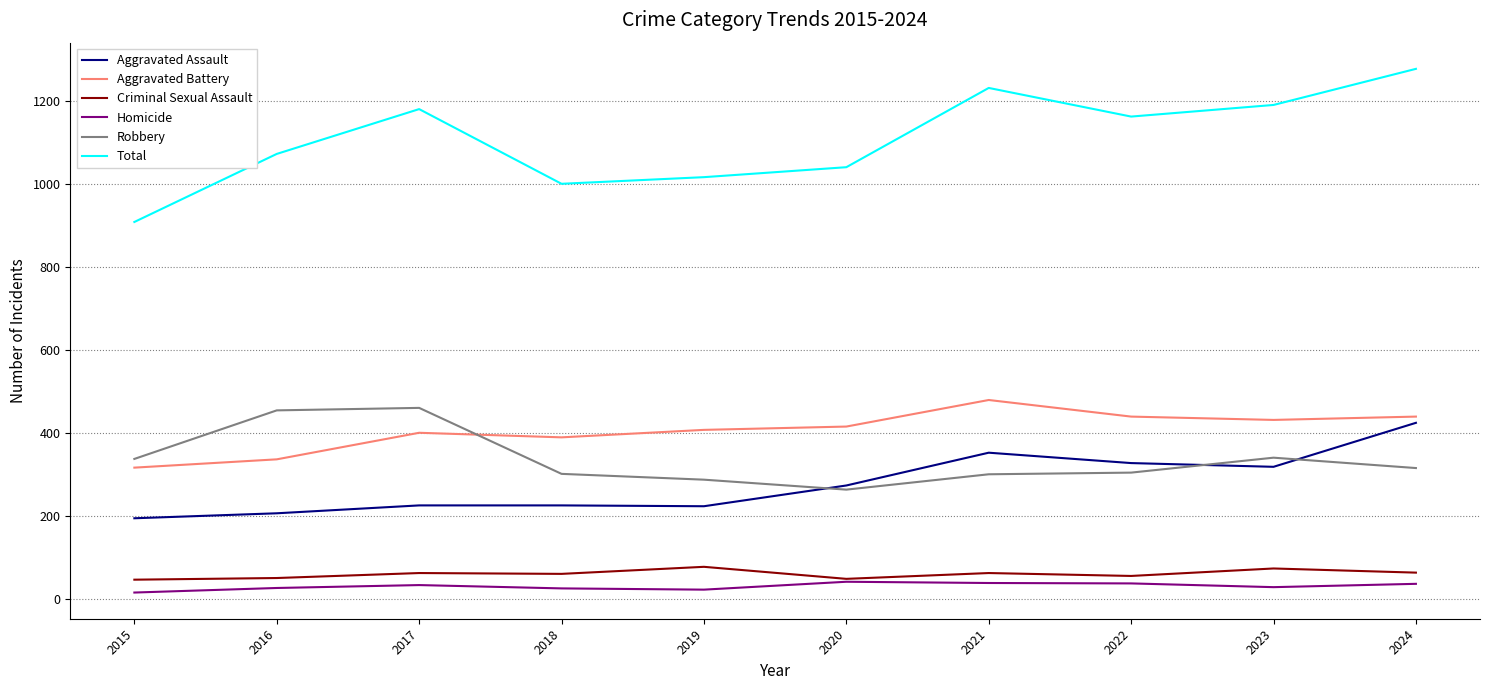

What is the difference between the Aggravated Assault values at 2022 and 2015?

133